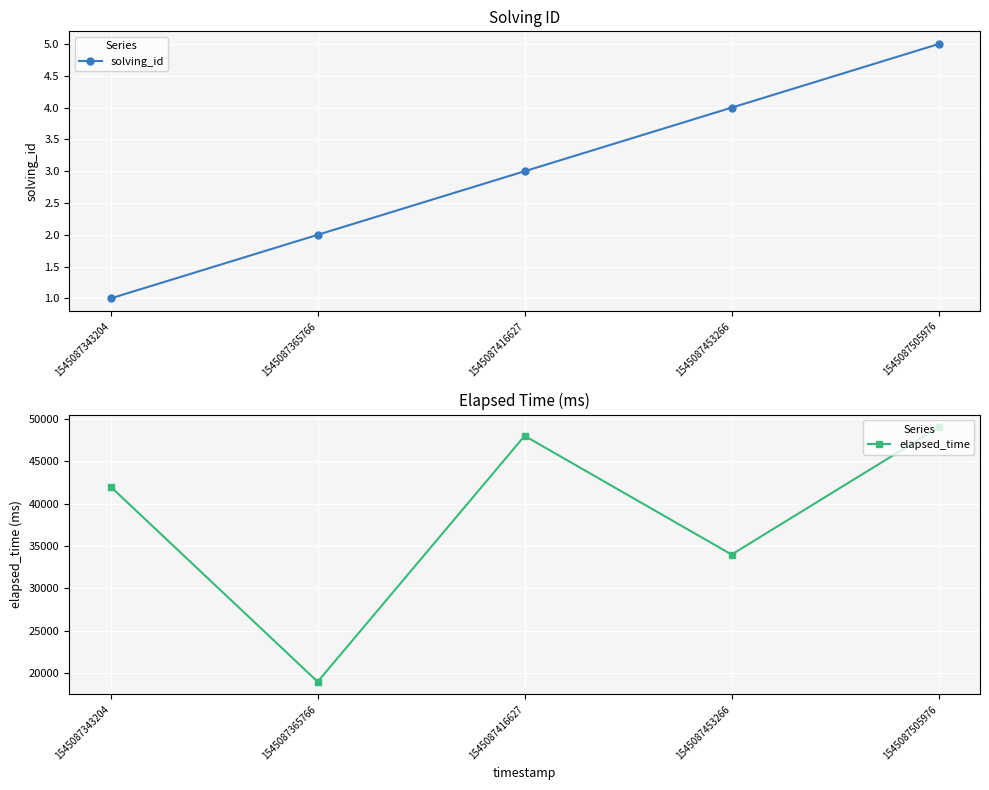

What is the minimum value for solving_id?

1